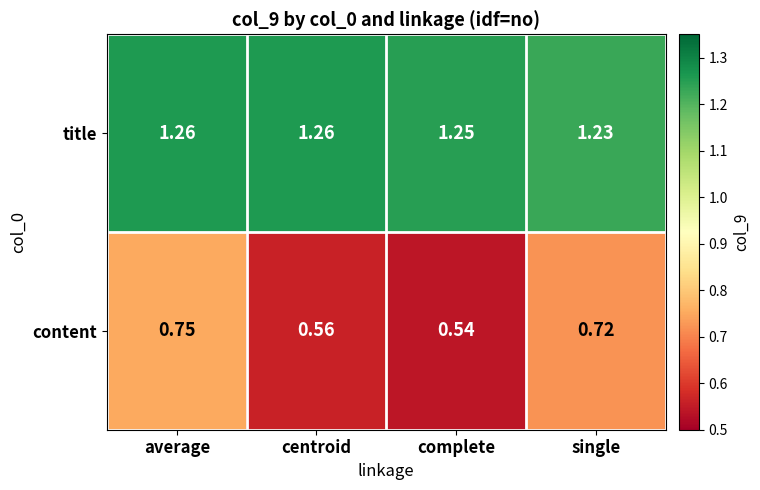

Where is content nearest to the value 0?

complete